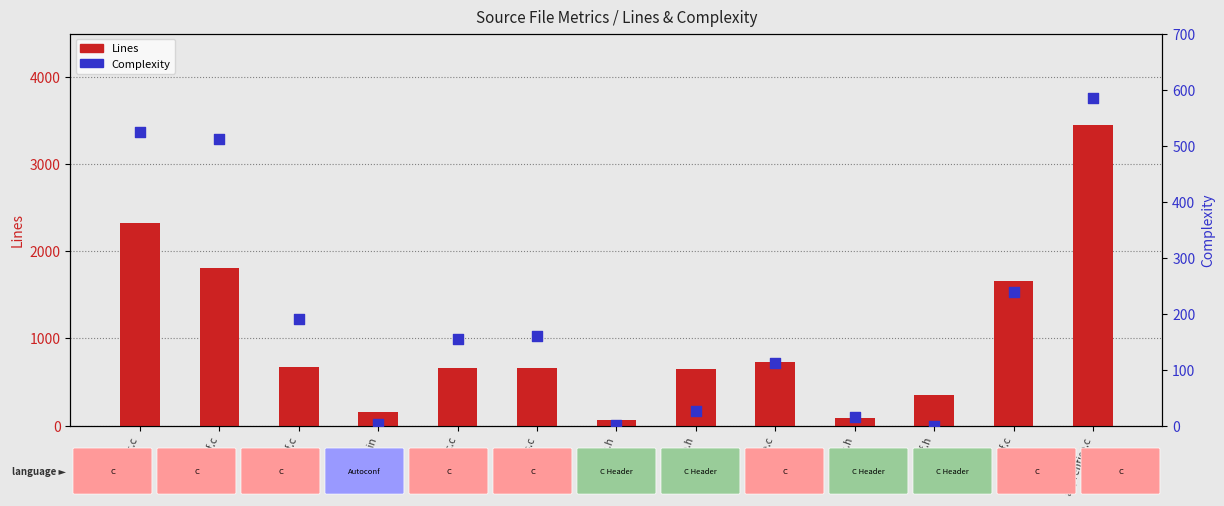

What are all the series names shown in the legend?

Lines, Complexity